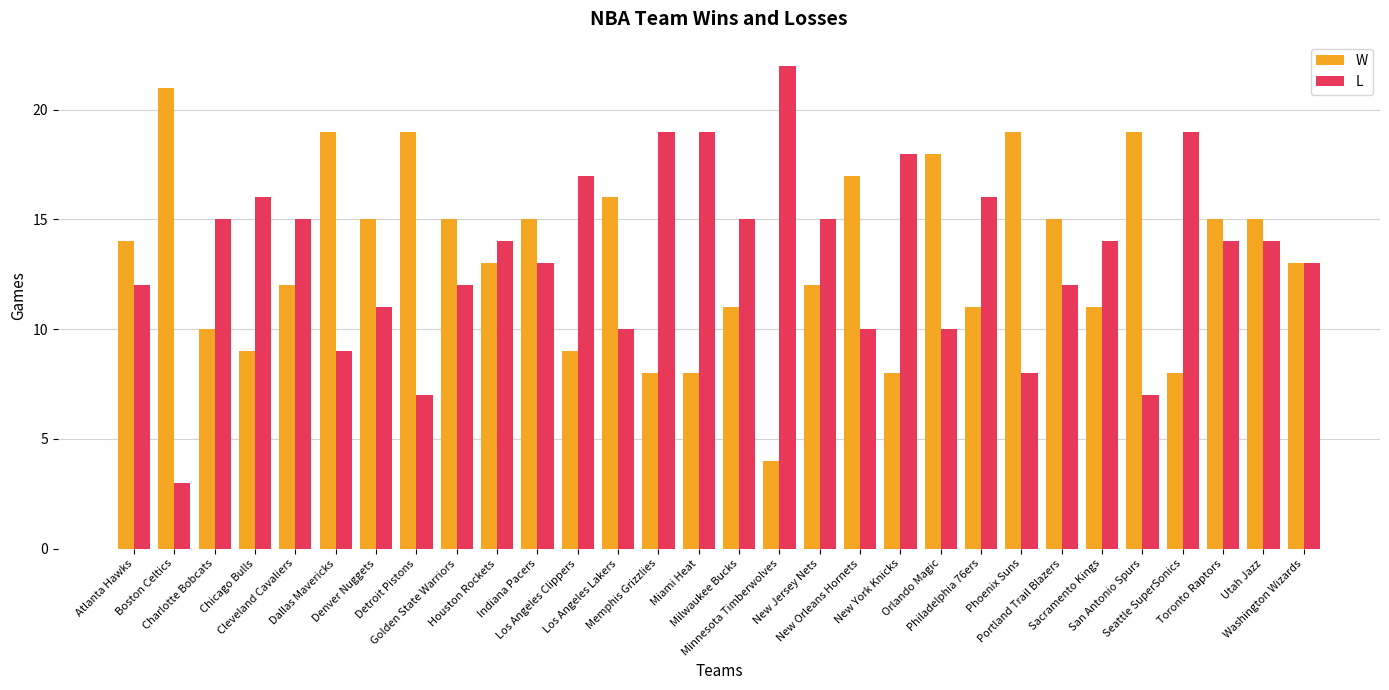

How many data points in W are less than 14?

15